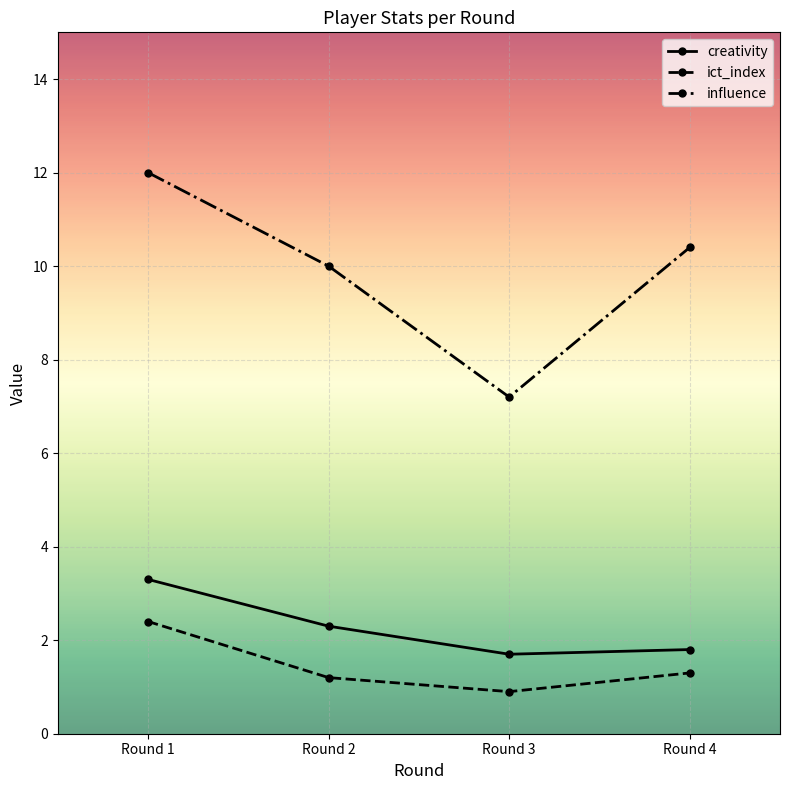

Count the creativity values in the range 1 to 3.

3